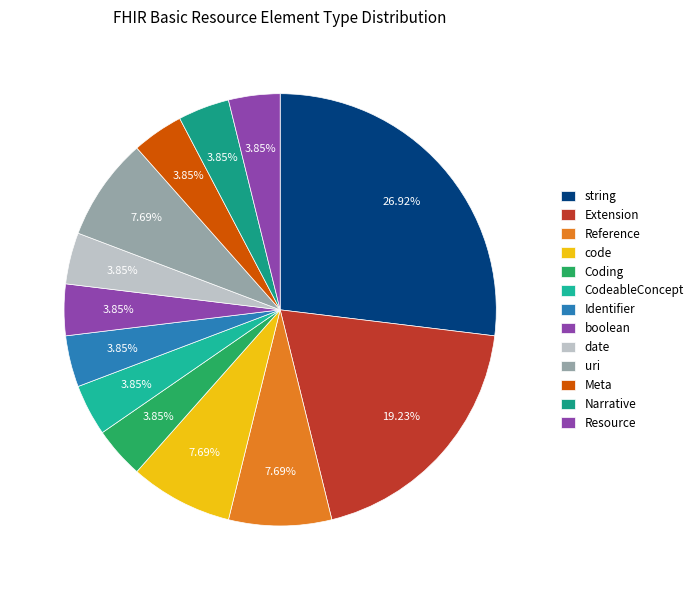

How many slices are in this pie chart?

13